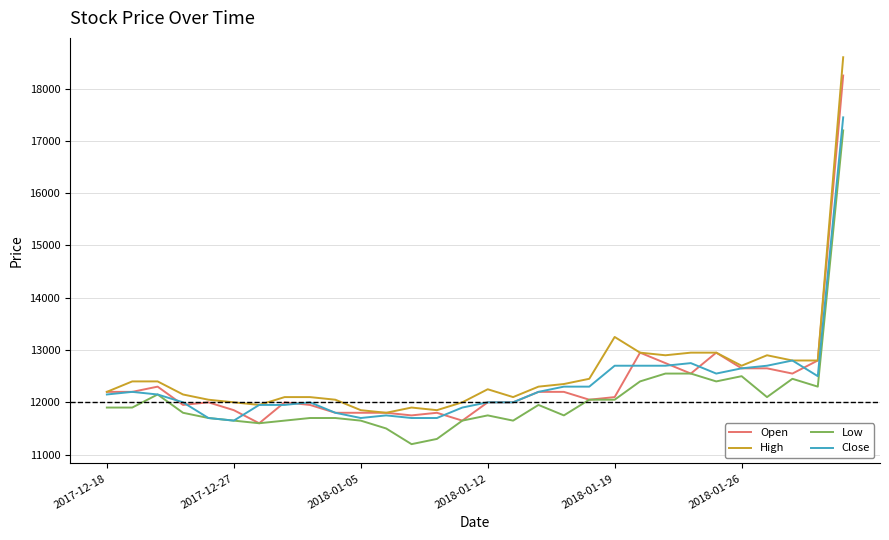

How many lines are shown in the chart?

4